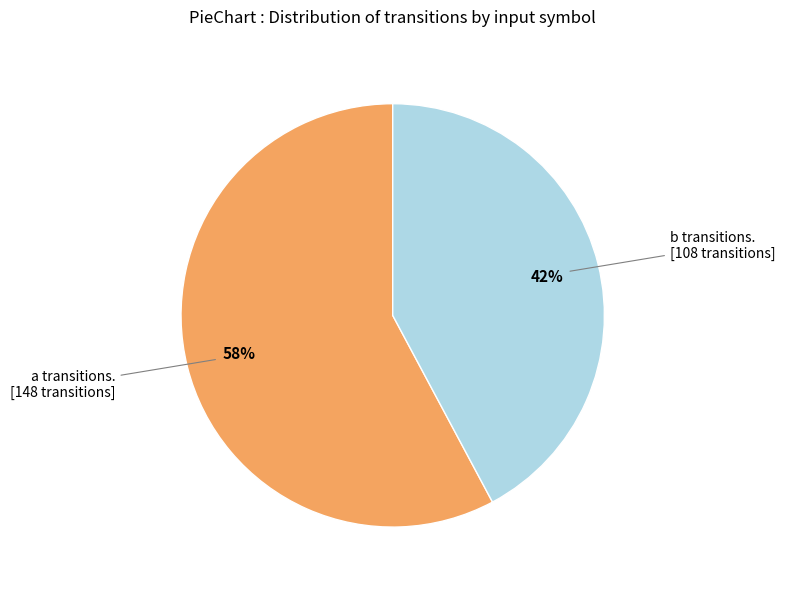

Count the number of slices in the pie.

2